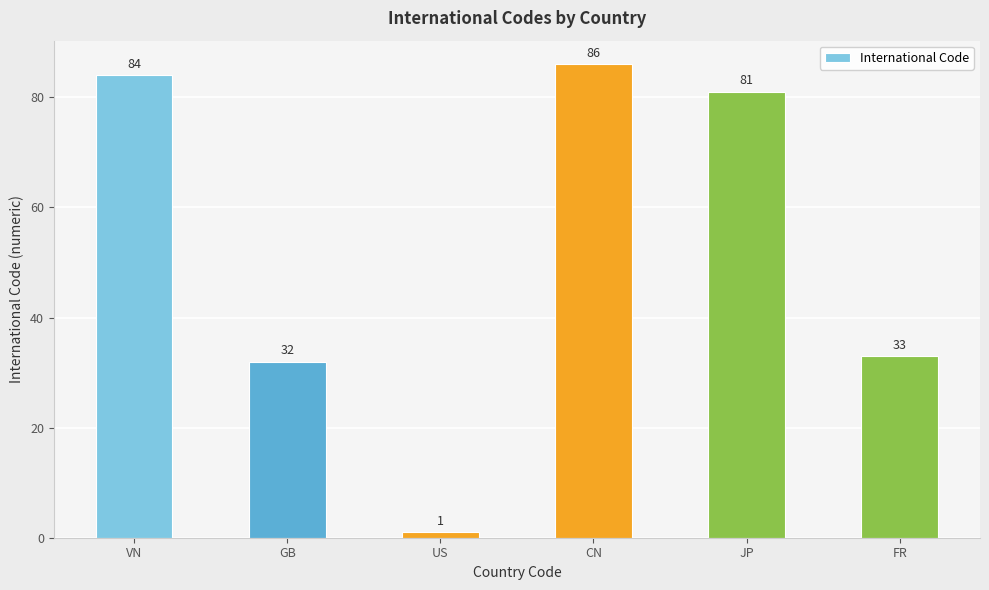

How many data points are less than 81?

3